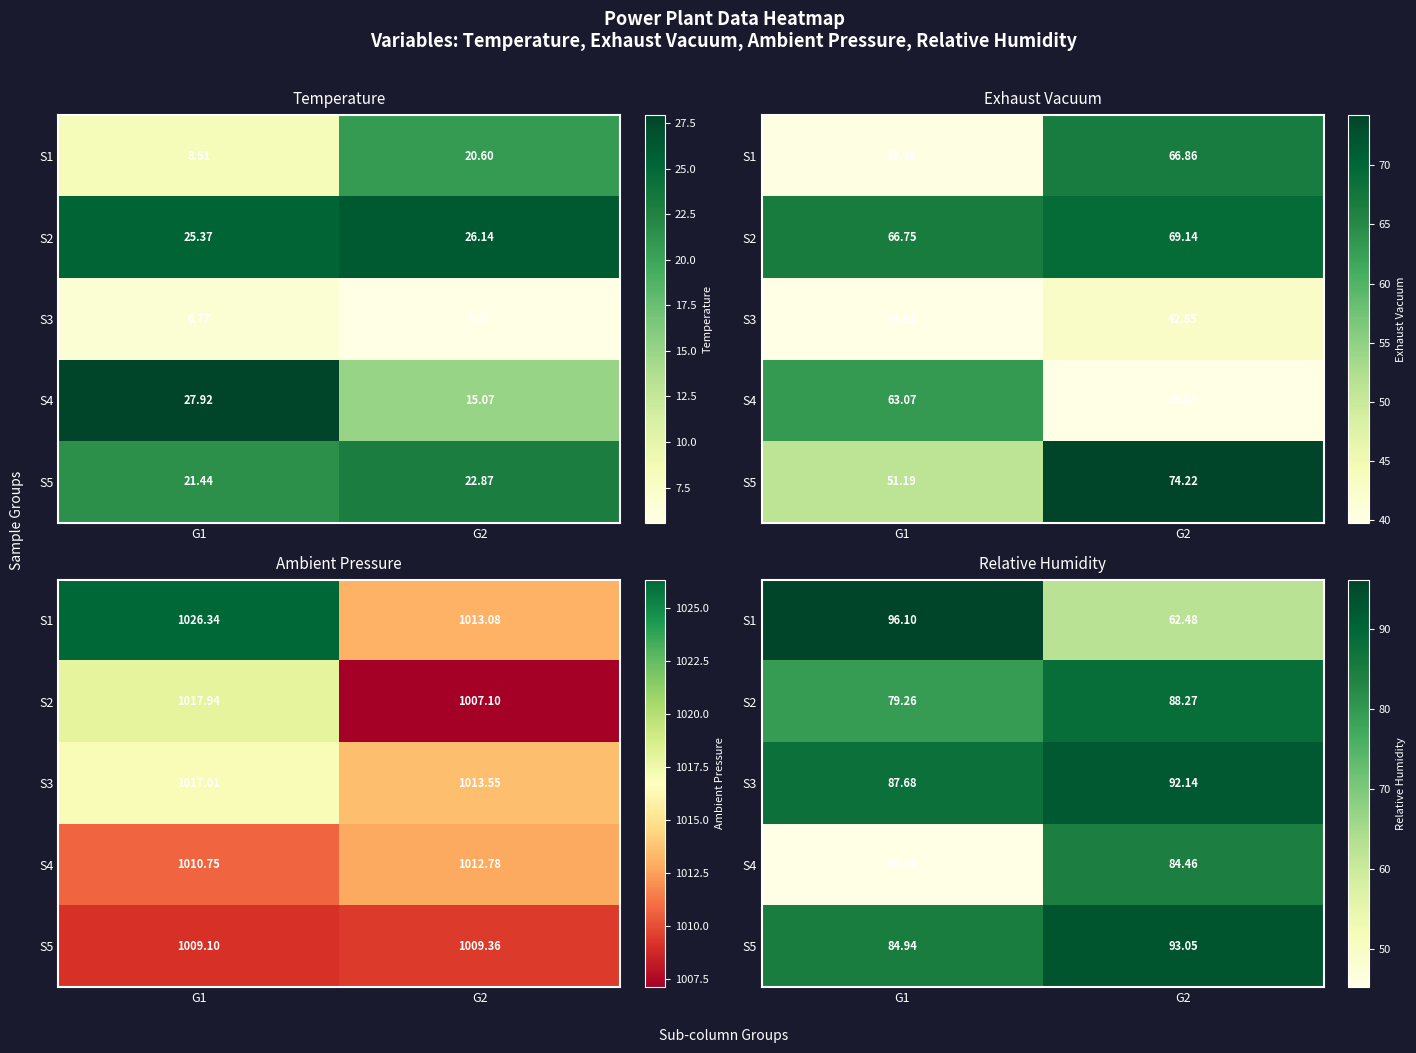

At which label does S2 first exceed 88?

G2